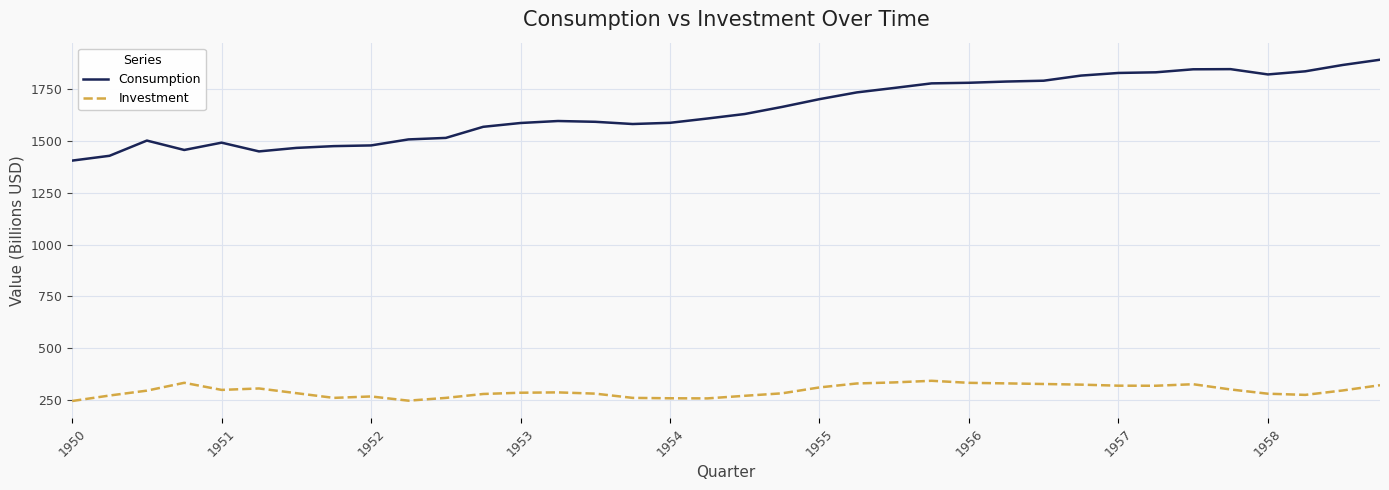

Which series has the largest range (max minus min)?

Consumption